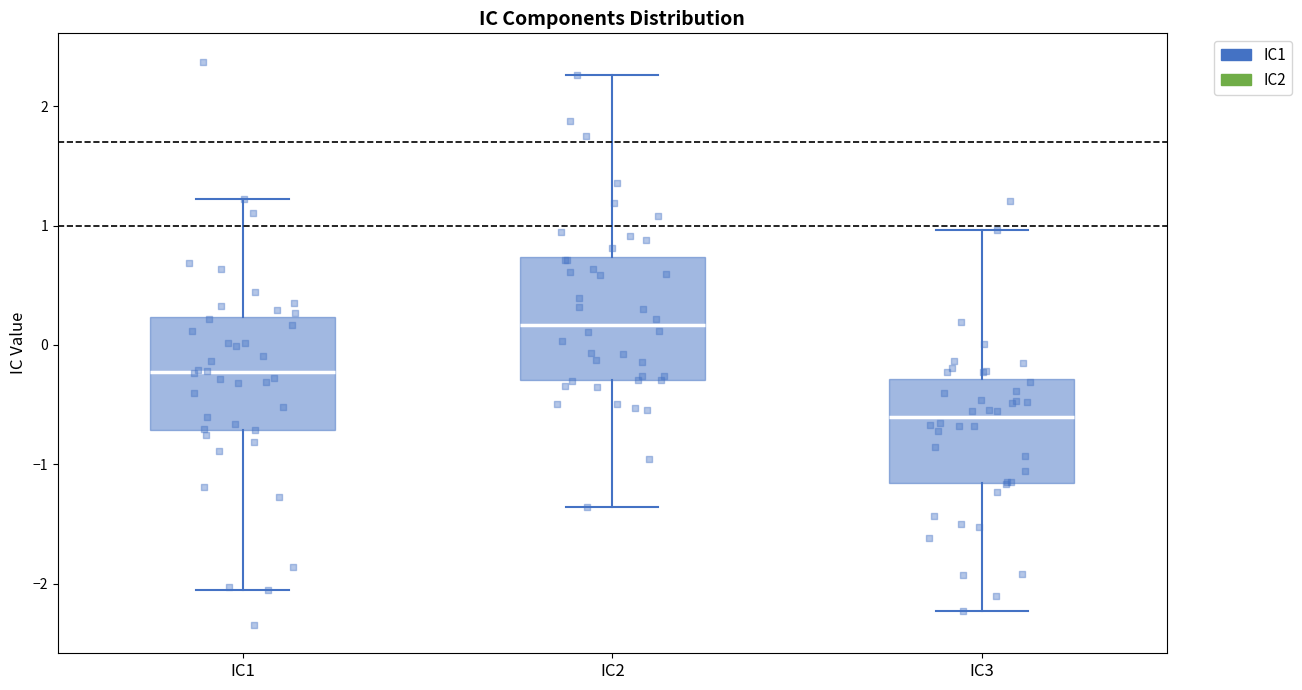

Where does the upper whisker of the box for IC1 end on the y-axis? The values are not printed on the chart, so give them approximately, as read against the axis.

1.2